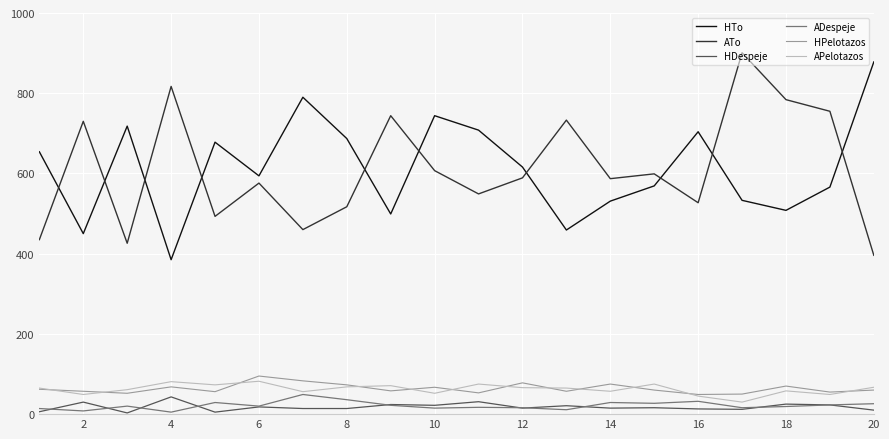

What is the maximum value shown in the chart?

901